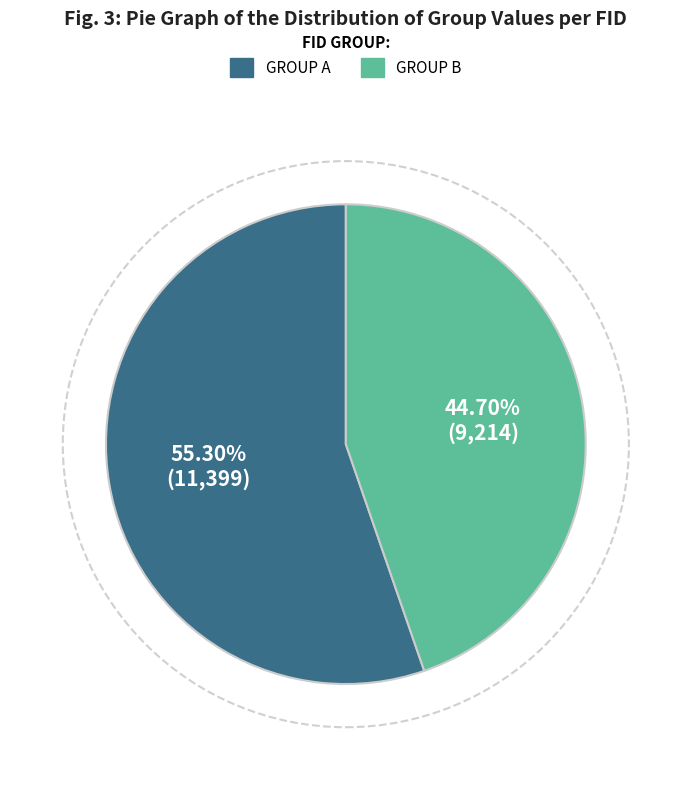

Is there a majority slice in this chart?

Yes